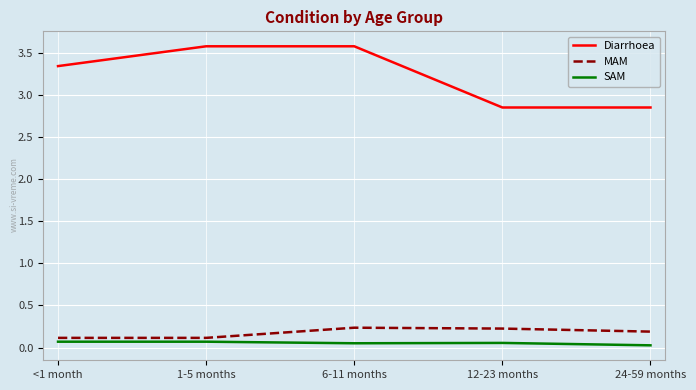

List the series in order of their peak value, highest first.

Diarrhoea, MAM, SAM